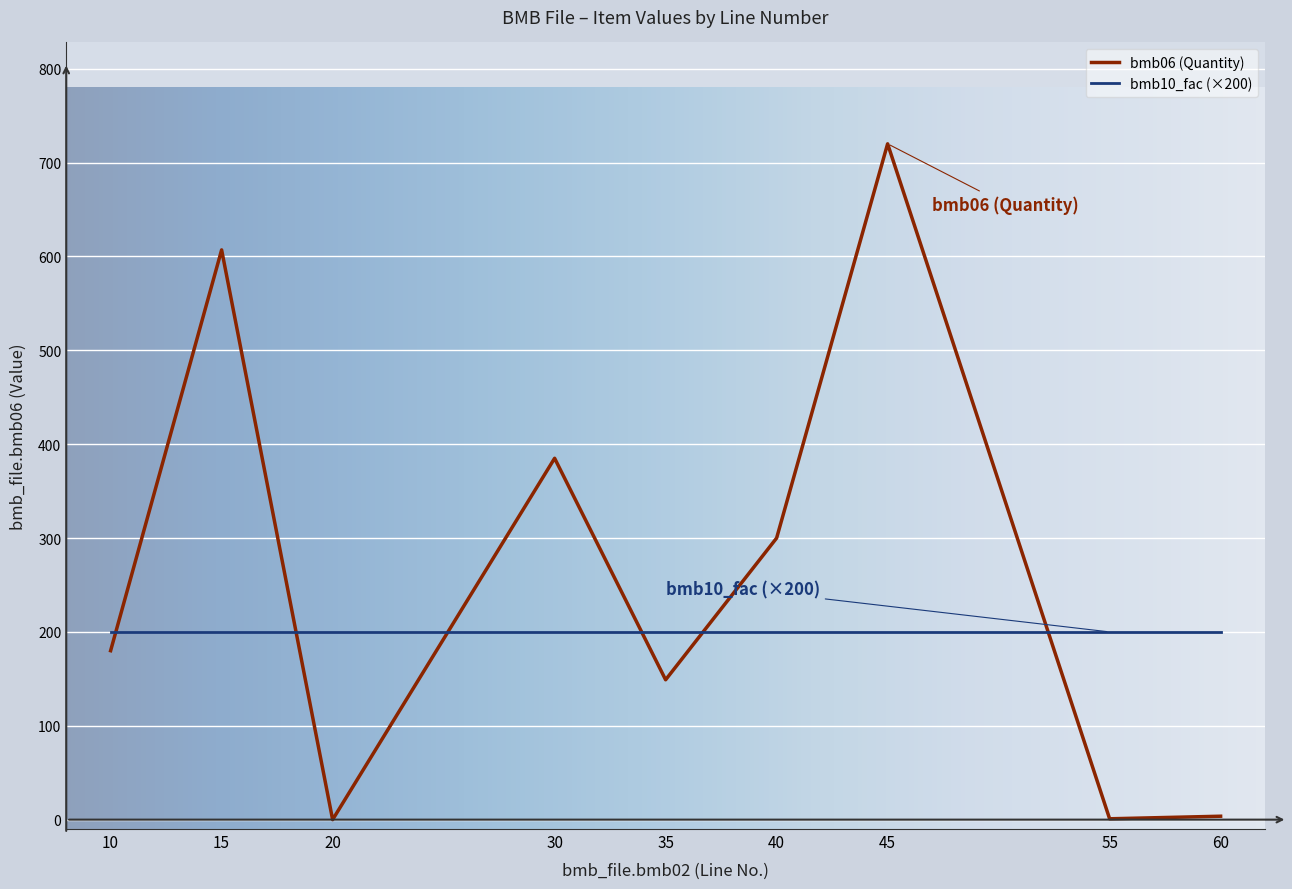

Which series has the widest spread of values?

bmb06 (Quantity)